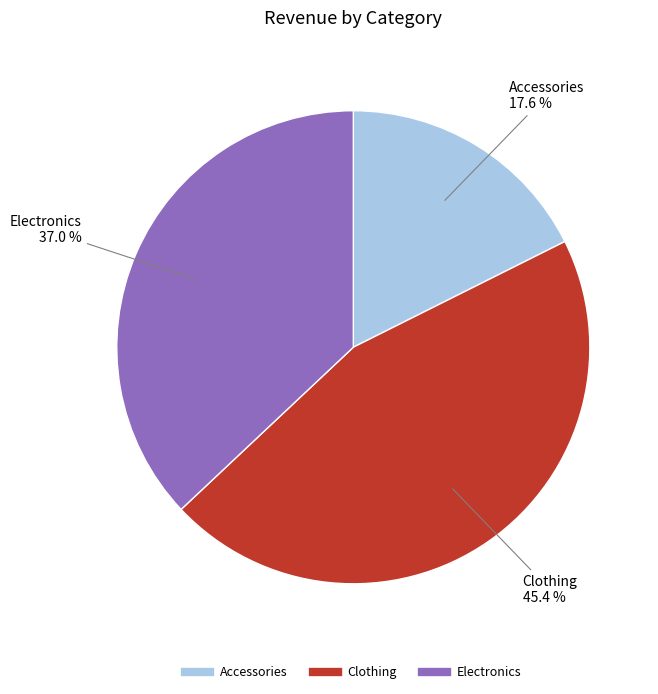

Does Electronics account for over 50% of the chart?

No